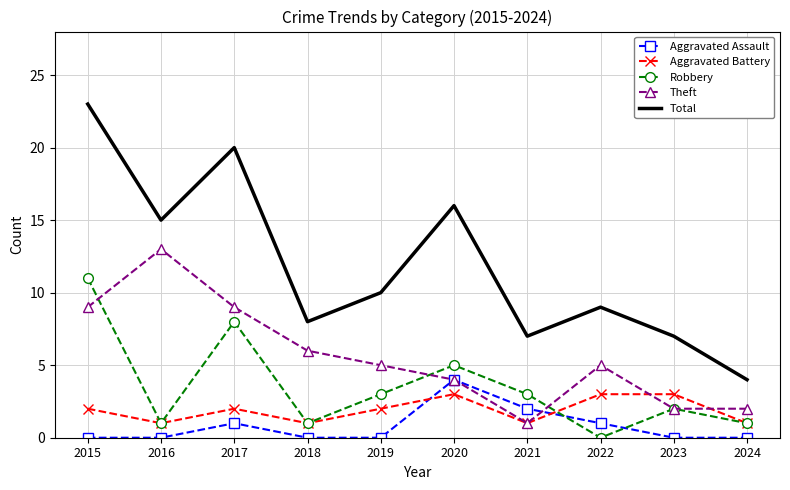

How many interior local valleys does the Aggravated Battery series have?

3